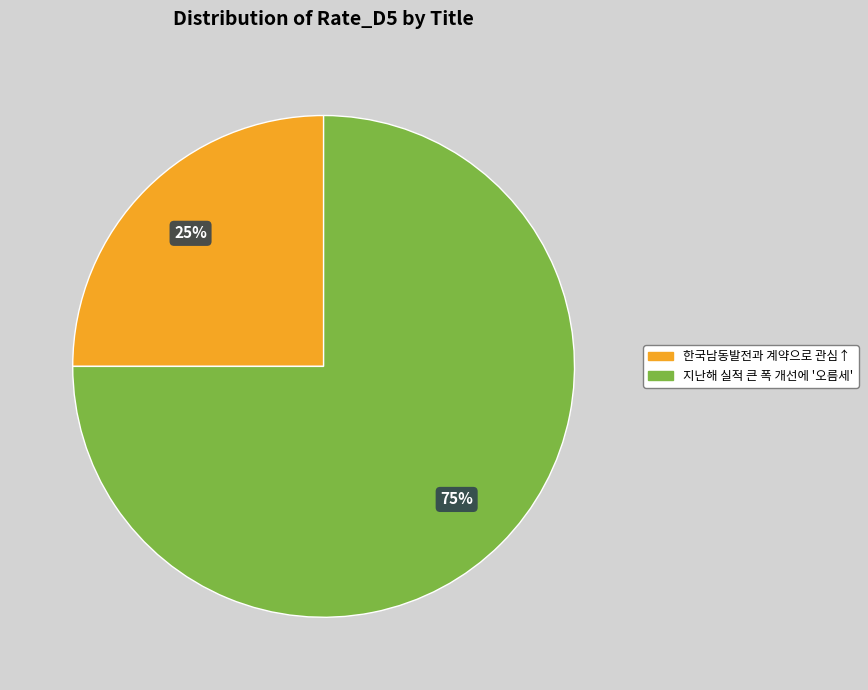

To the nearest percent, what percentage of the pie is 한국남동발전과 계약으로 관심↑?

25%